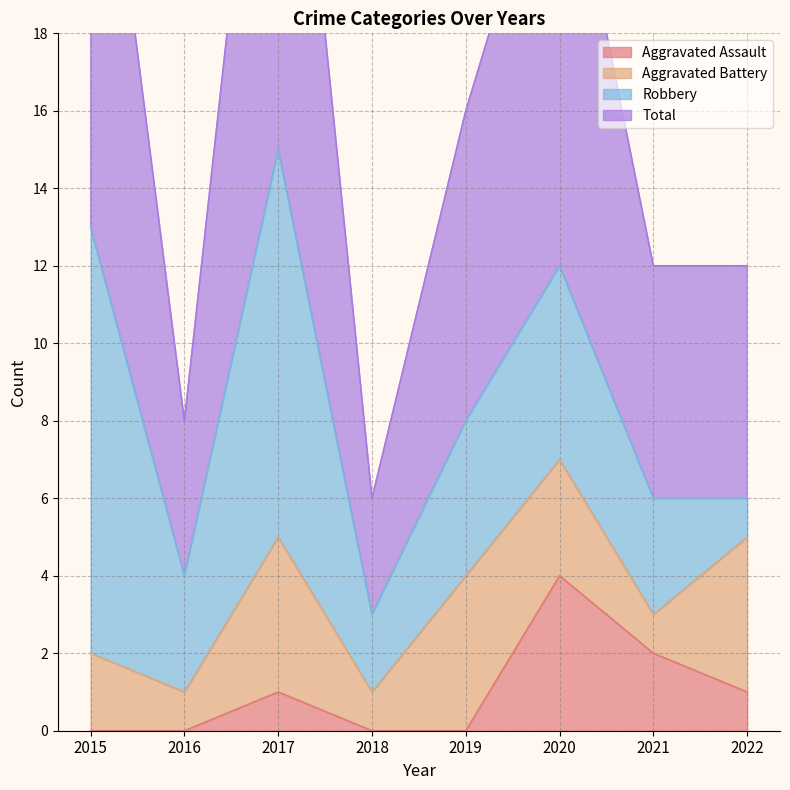

Is it true that Aggravated Assault equals 1 at 2017?

True